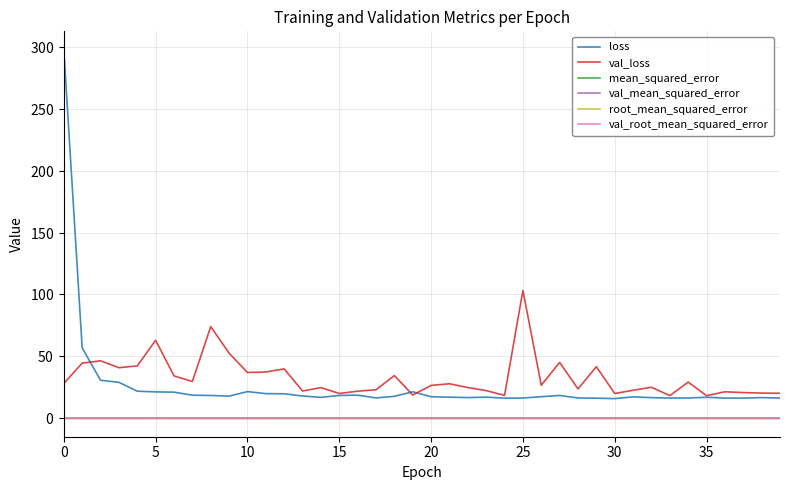

True or false: mean_squared_error and loss intersect in this chart.

False